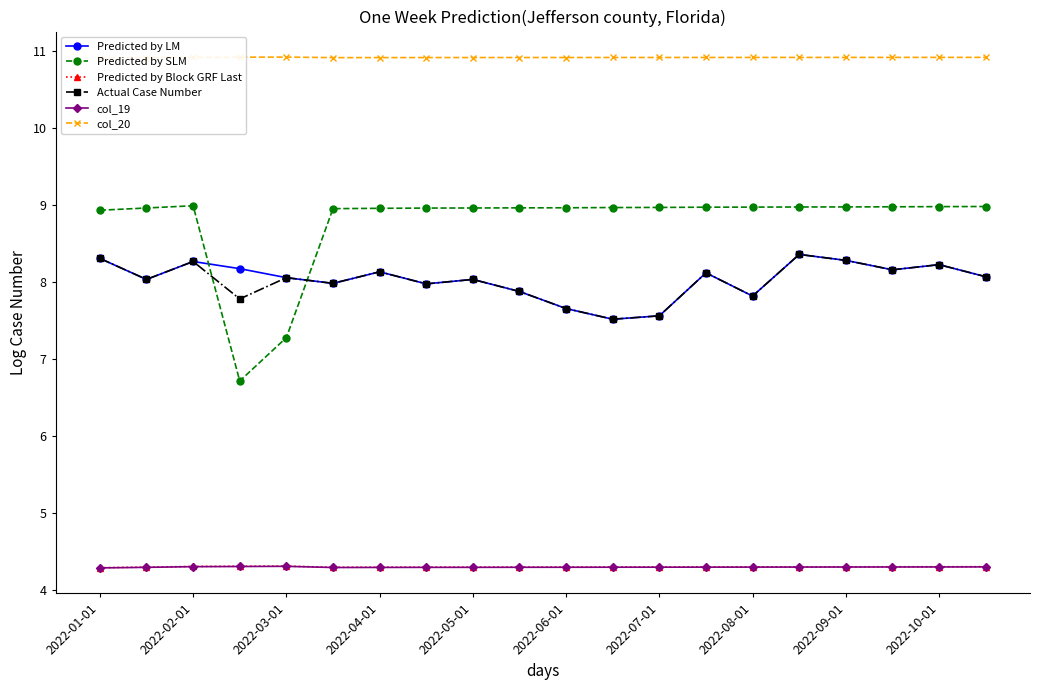

True or false: Predicted by SLM and col_19 cross at least once.

False